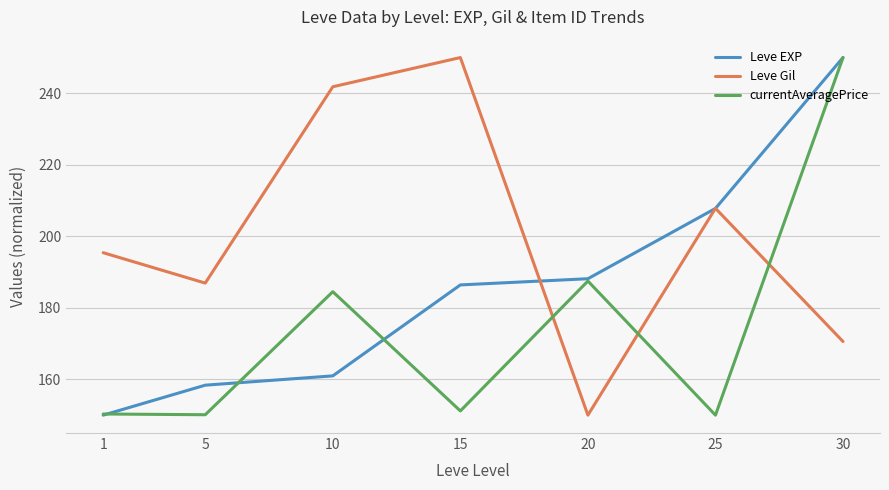

List the series in order of their overall mean, lowest first.

currentAveragePrice, Leve EXP, Leve Gil